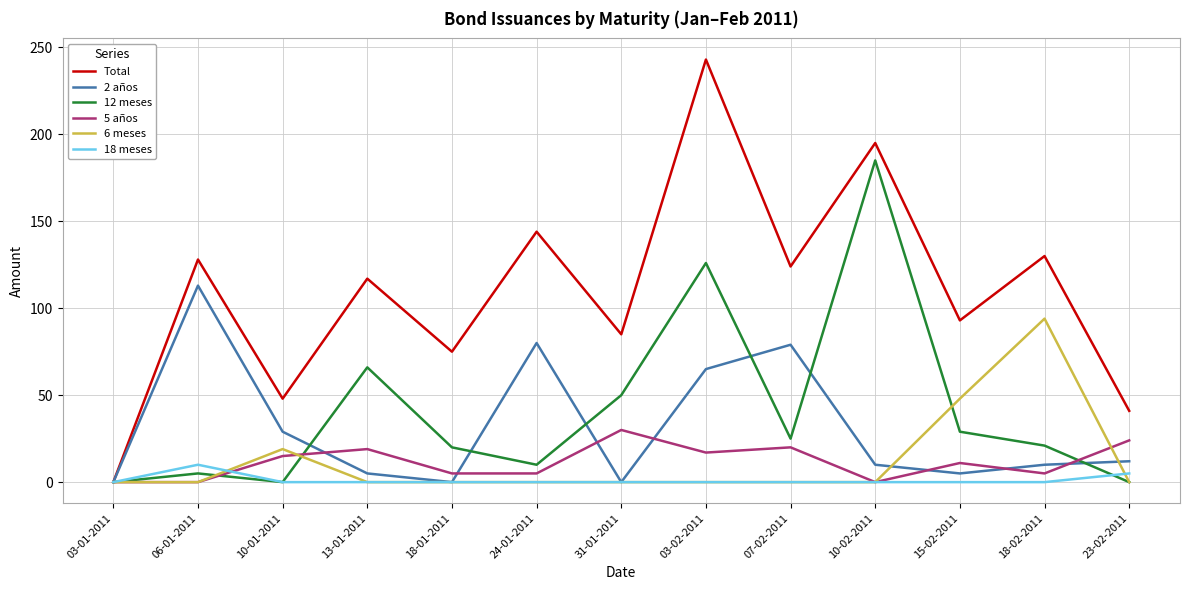

What position from the left is 15-02-2011?

11